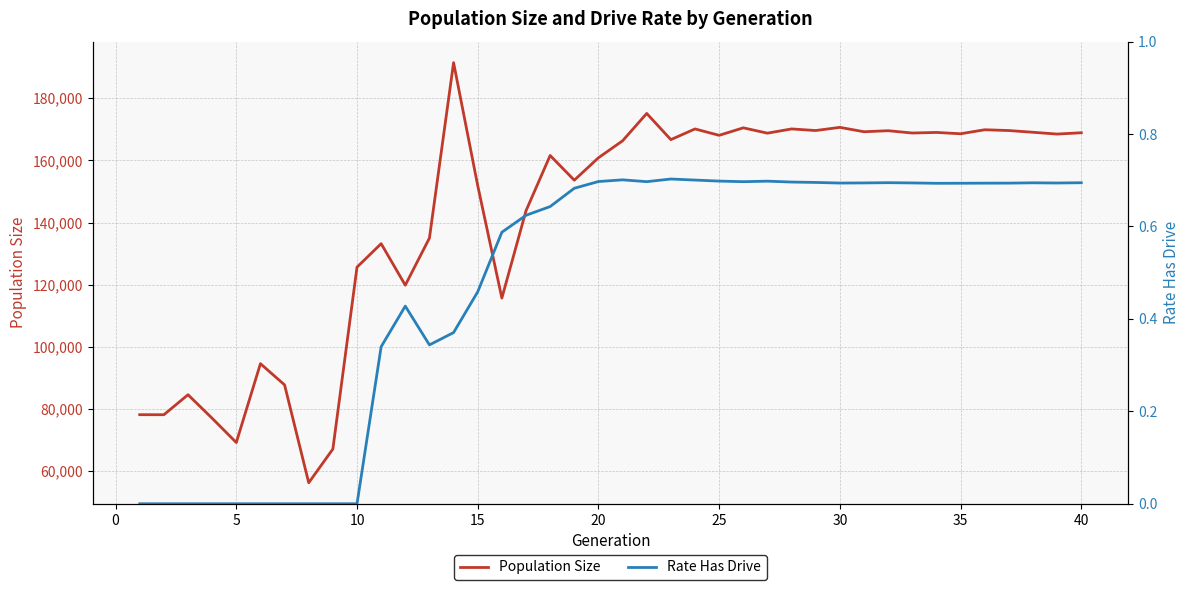

In Population Size, how many points are higher than both neighbors (excluding endpoints)?

13